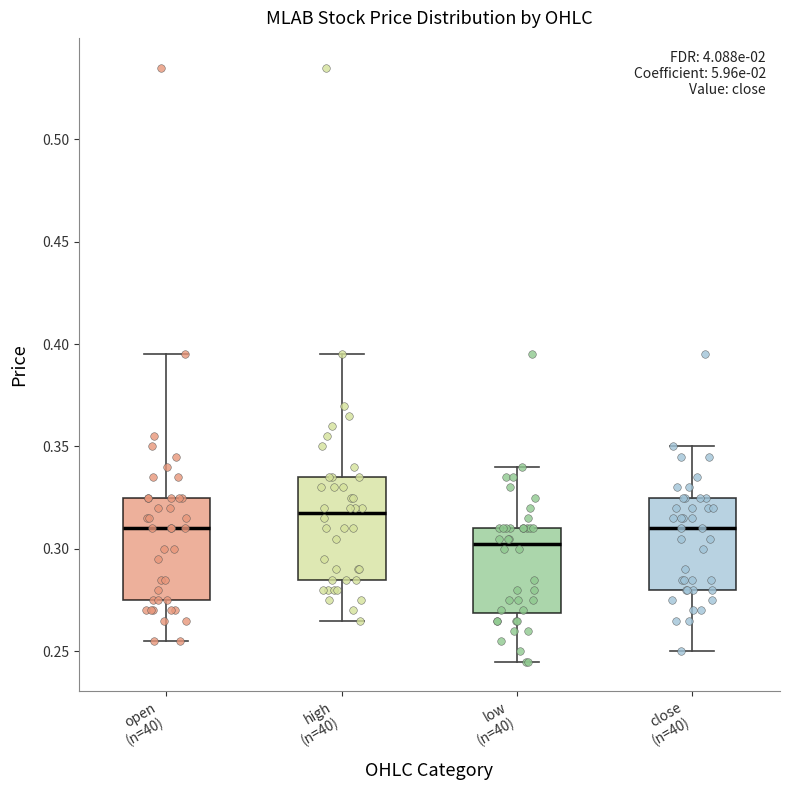

Which box's median line is the highest?

high (n=40)